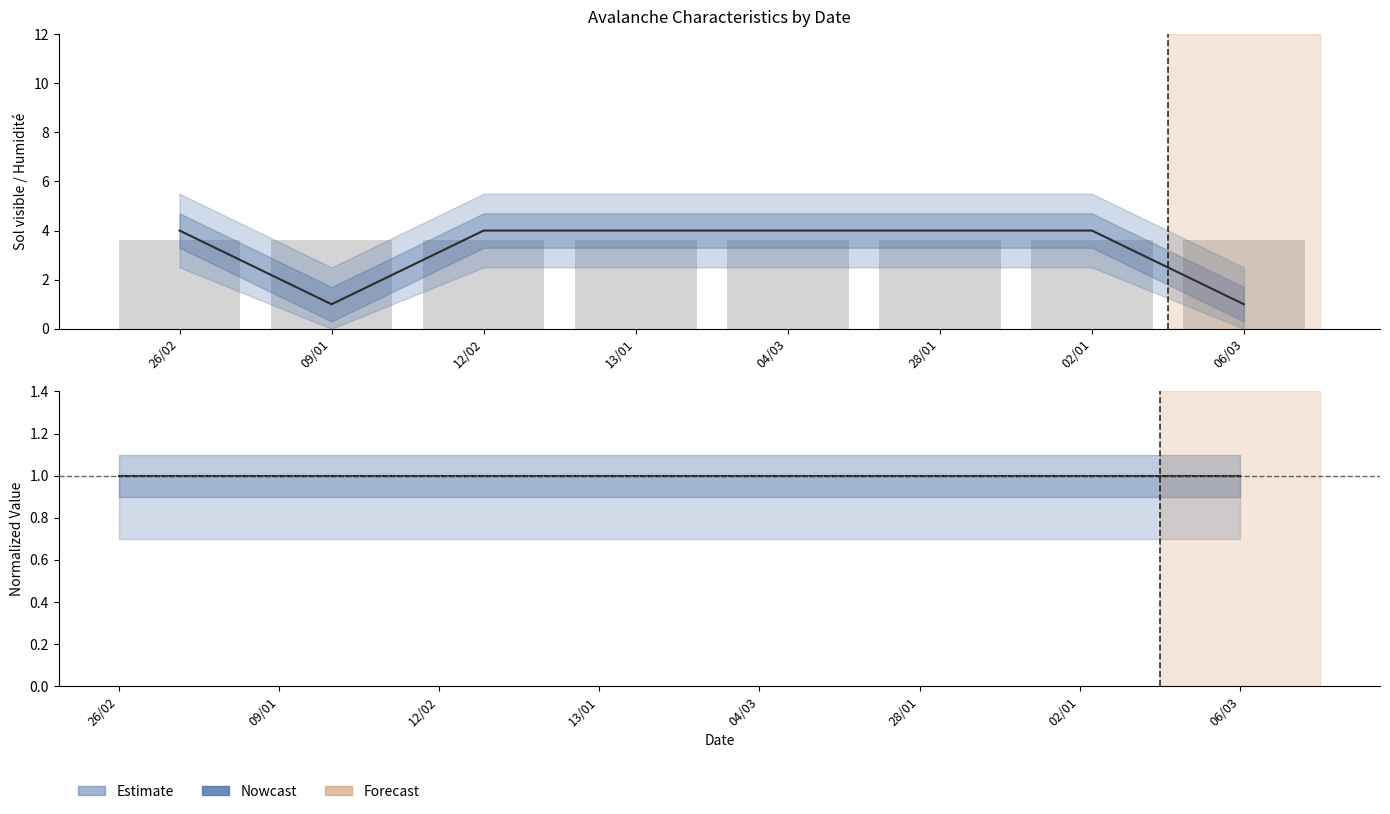

What is the minimum value shown in the chart?

1